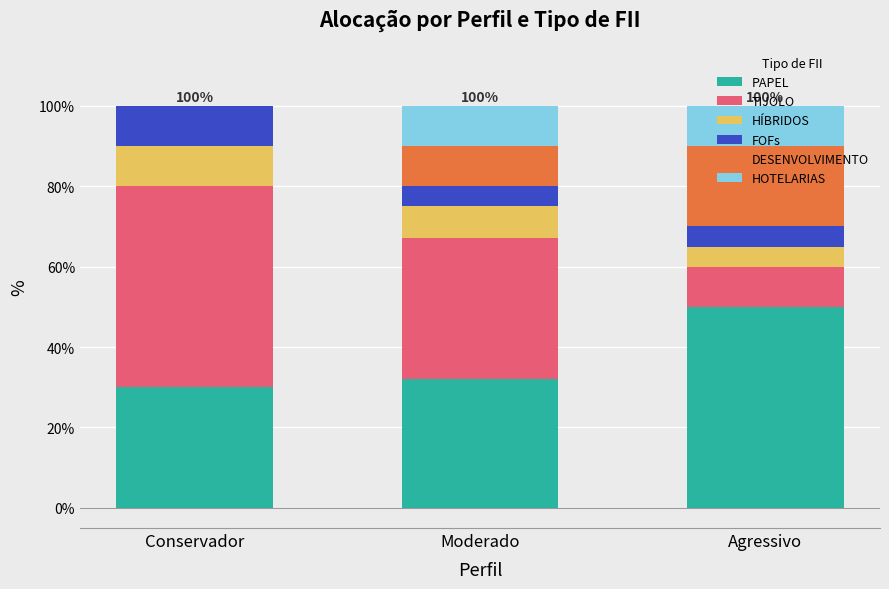

Are the bars grouped side by side (vs. stacked)?

No